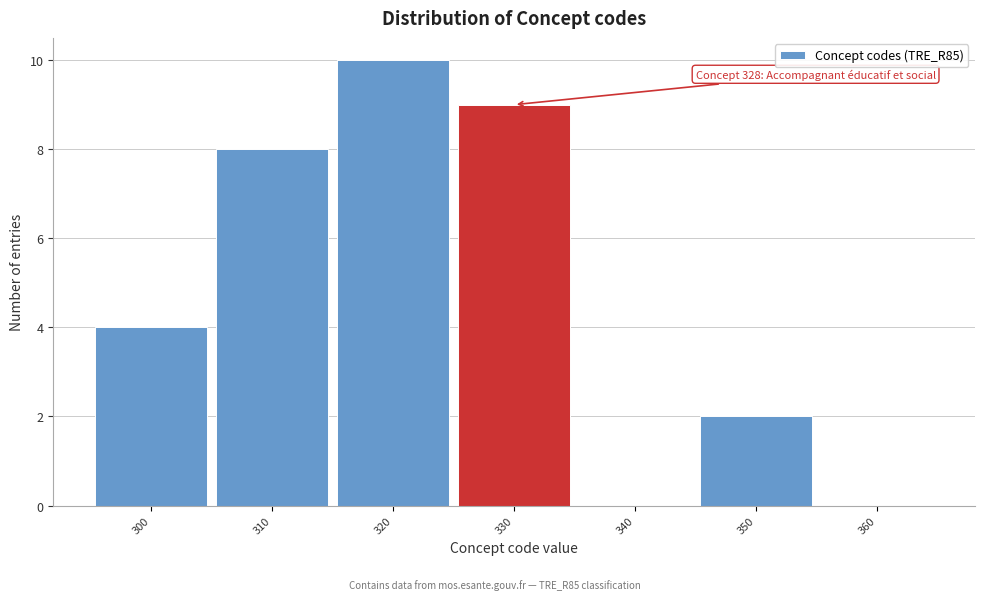

Which range on the x-axis has the tallest bar?

315 to 325